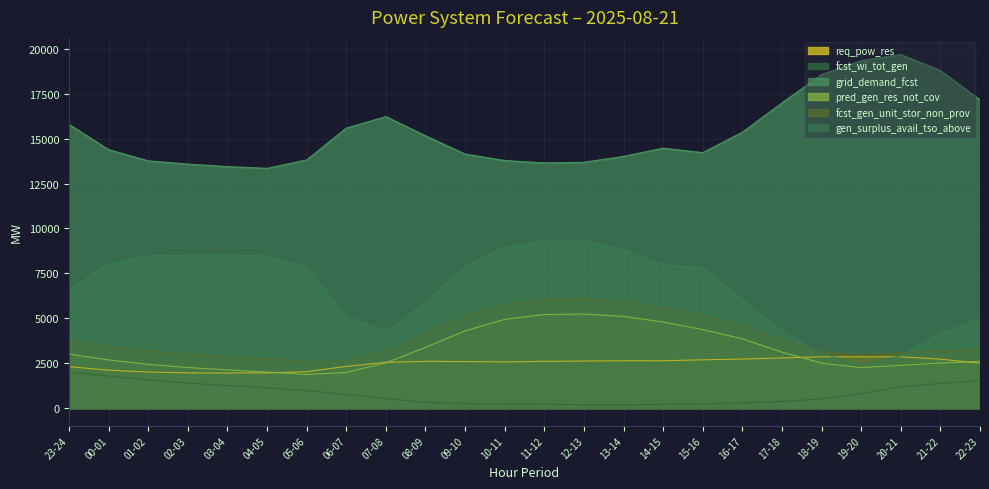

At which label is gen_surplus_avail_tso_above closest to 5871?

08-09